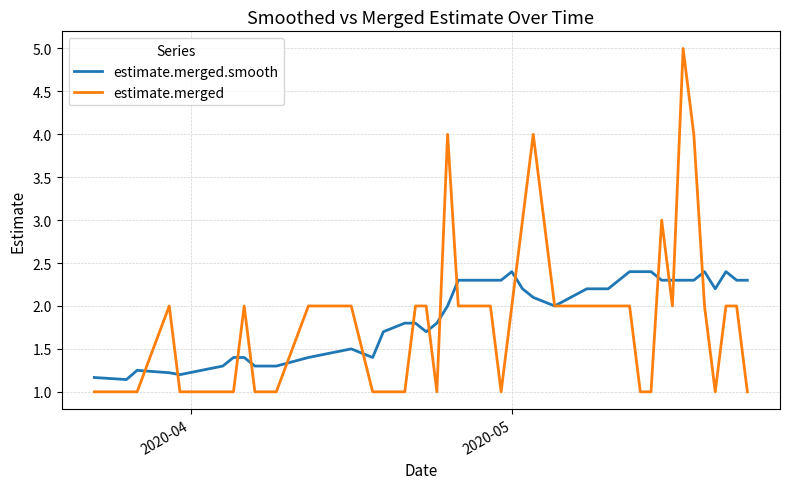

True or false: estimate.merged.smooth has more than 2 interior local peaks.

True